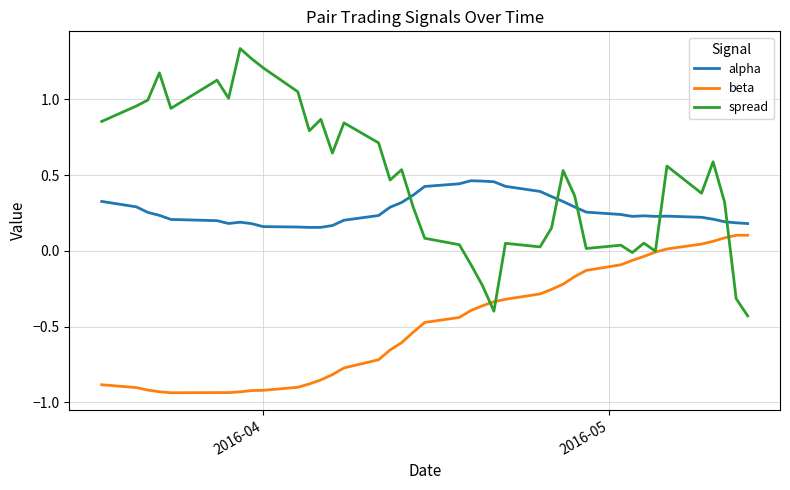

How many intersections are there between alpha and spread?

5